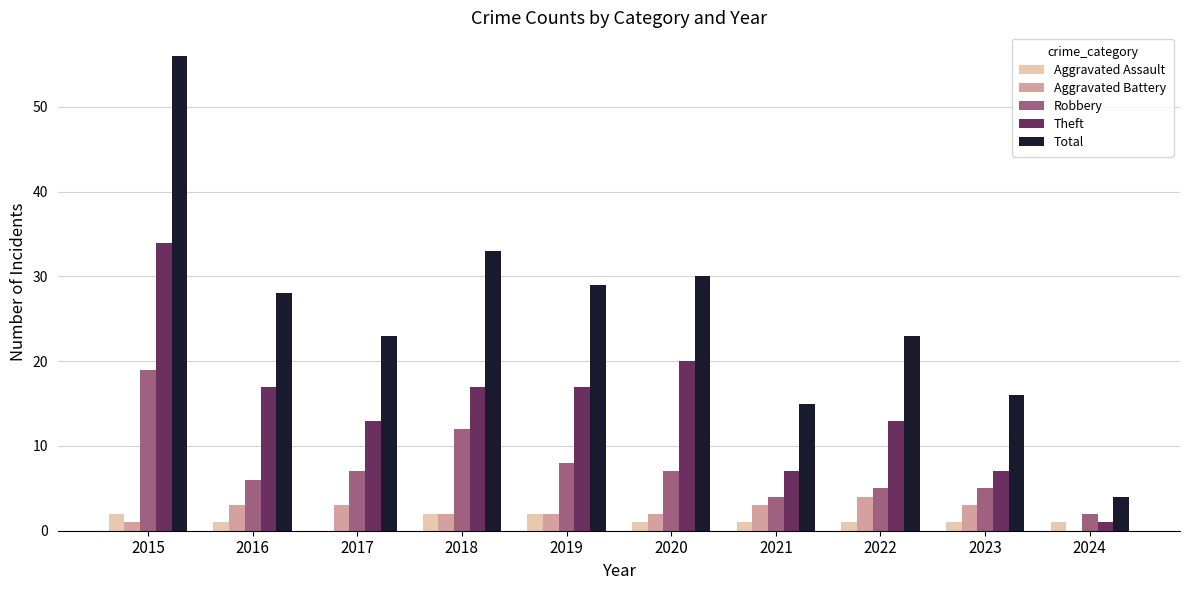

How many categories are shown in the chart?

10